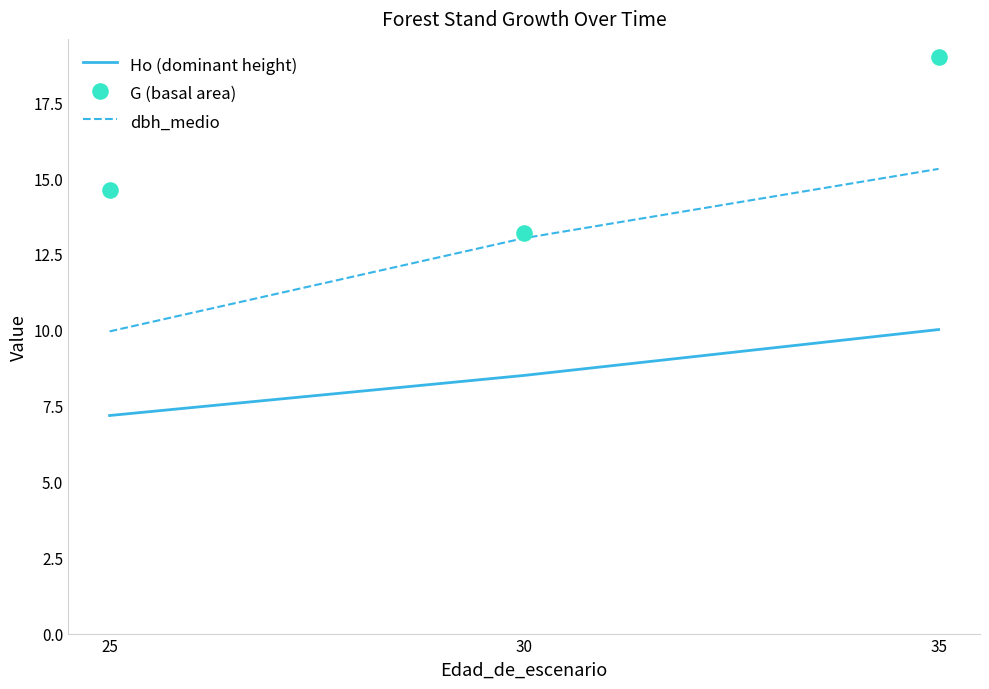

What are all the series names shown in the legend?

Ho (dominant height), dbh_medio, G (basal area)